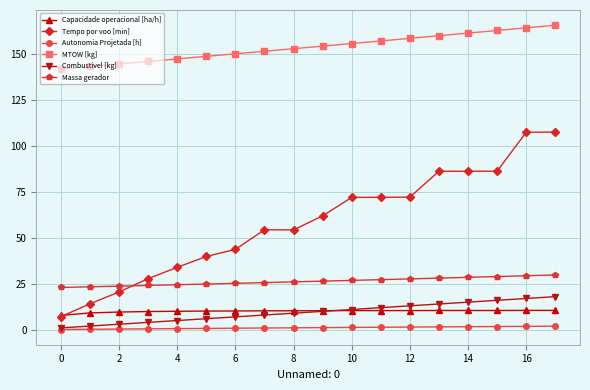

Which series has the widest spread of values?

Tempo por voo [min]